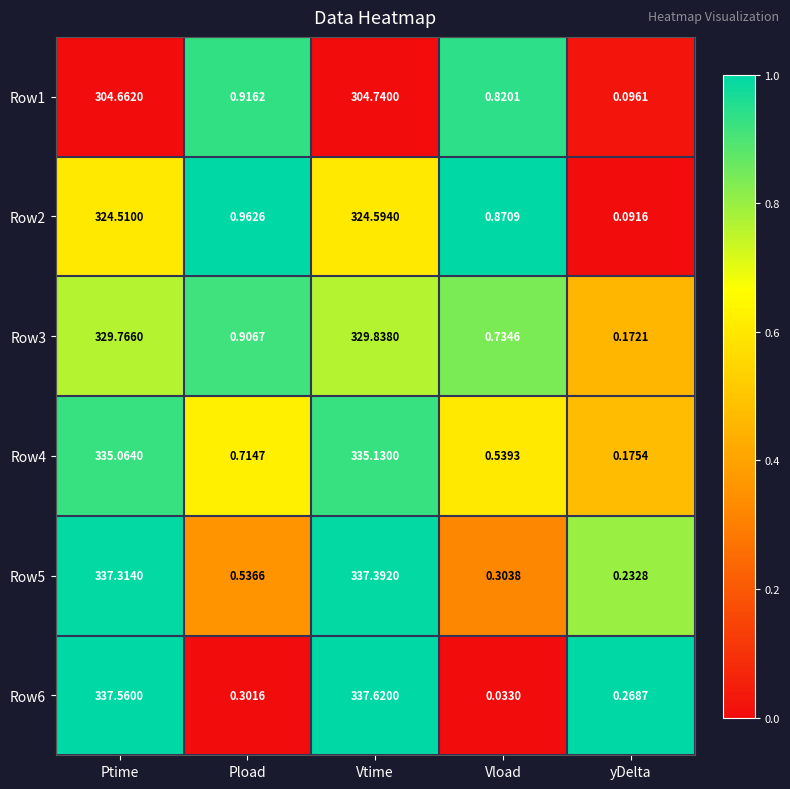

Between Ptime and Vtime, which series saw the biggest shift?

Row2